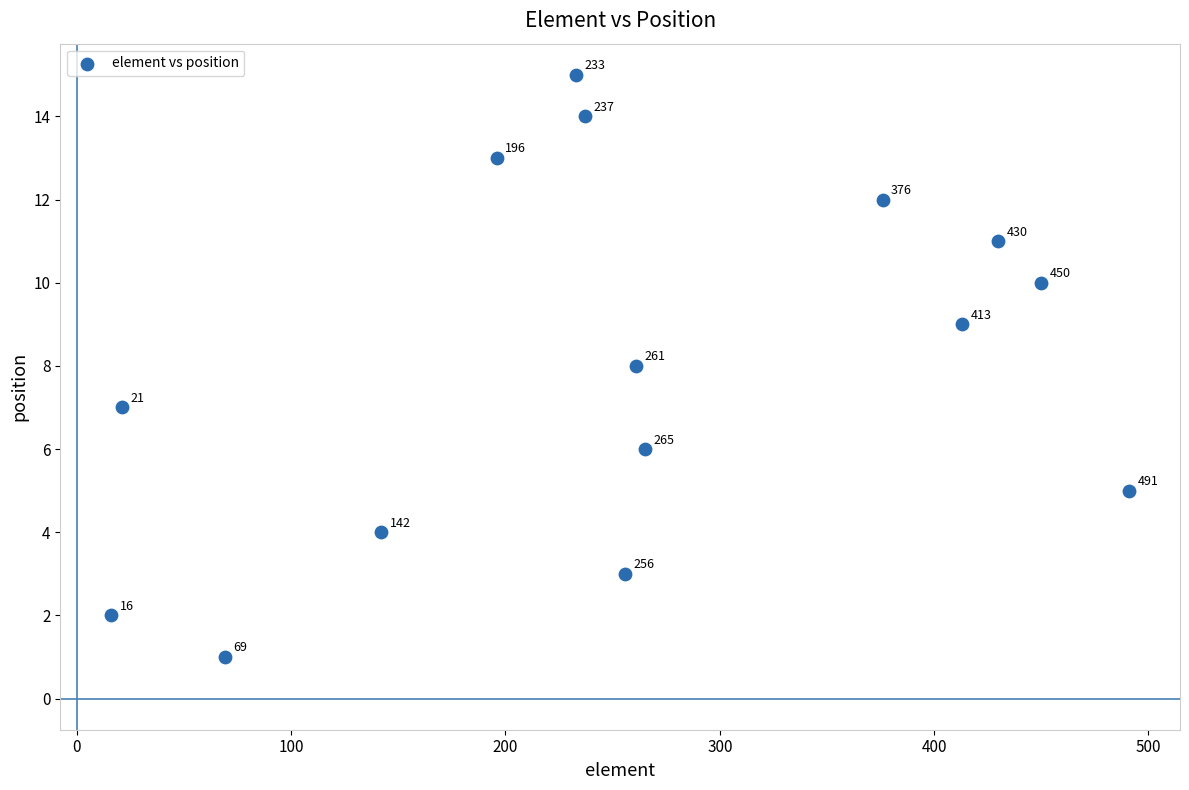

What is the range of X values (max minus min)?

475